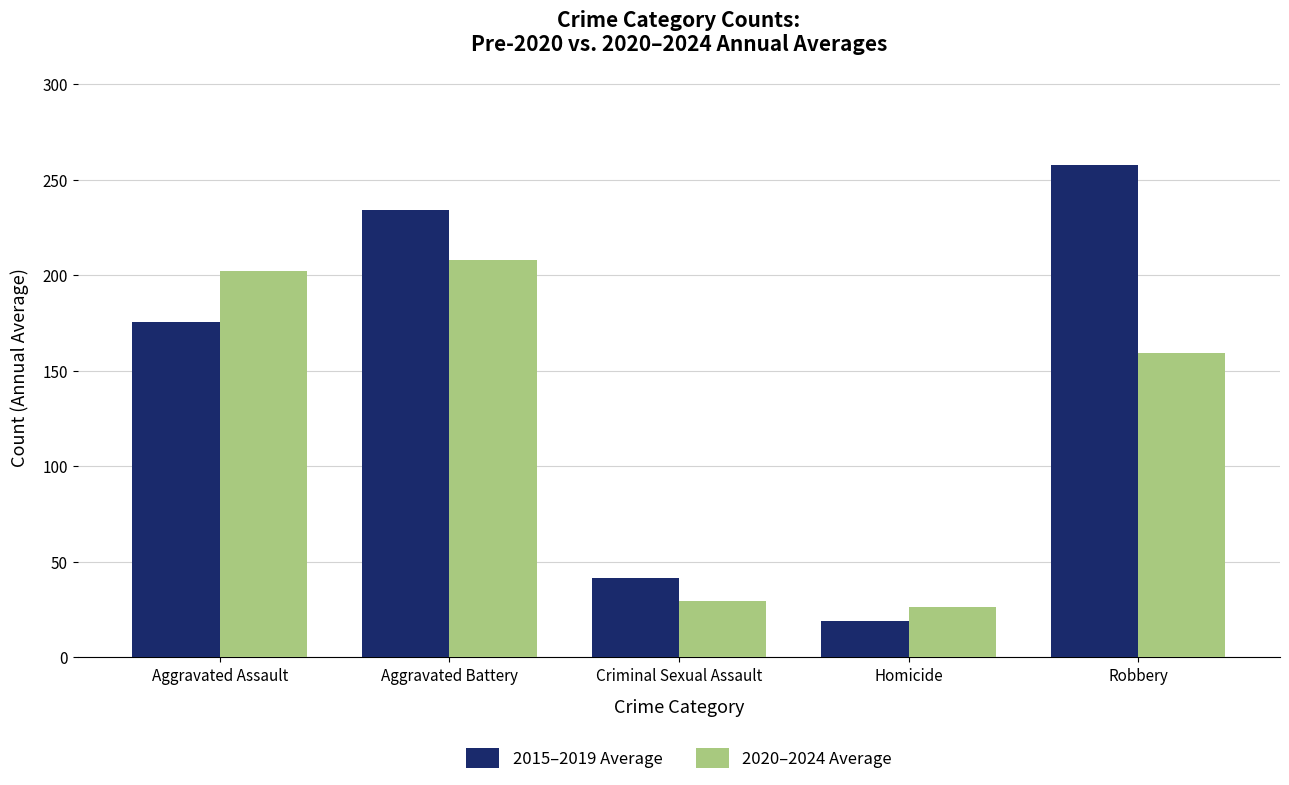

Where is 2020–2024 Average nearest to the value 117?

Robbery